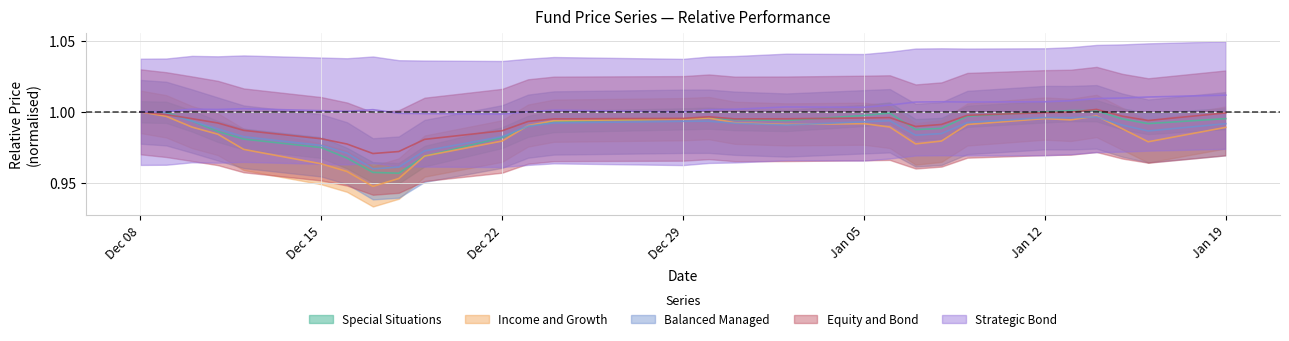

How many interior local valleys does the Strategic Bond series have?

6